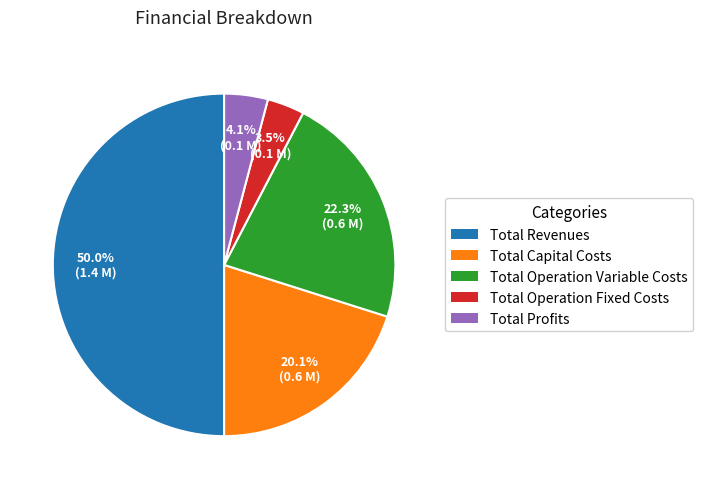

What portion of the pie excludes Total Operation Fixed Costs?

96.5%